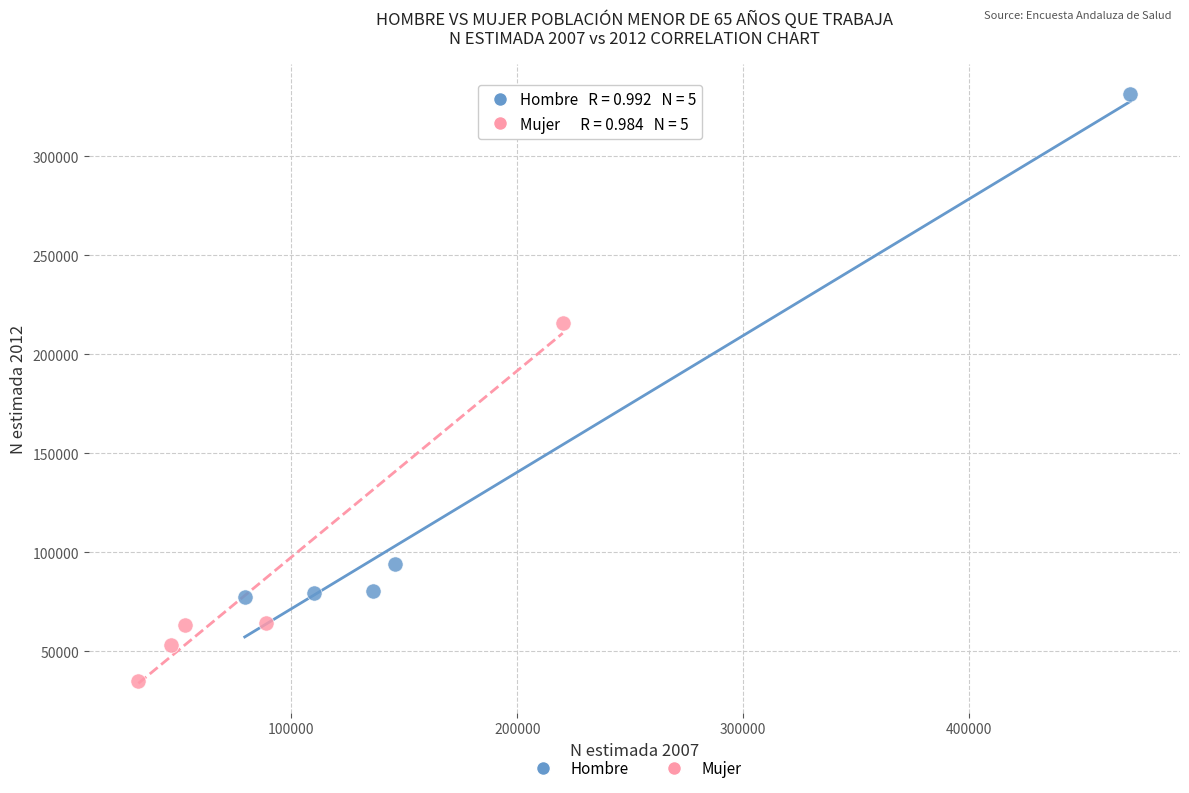

Which series reaches the minimum Y coordinate?

Mujer